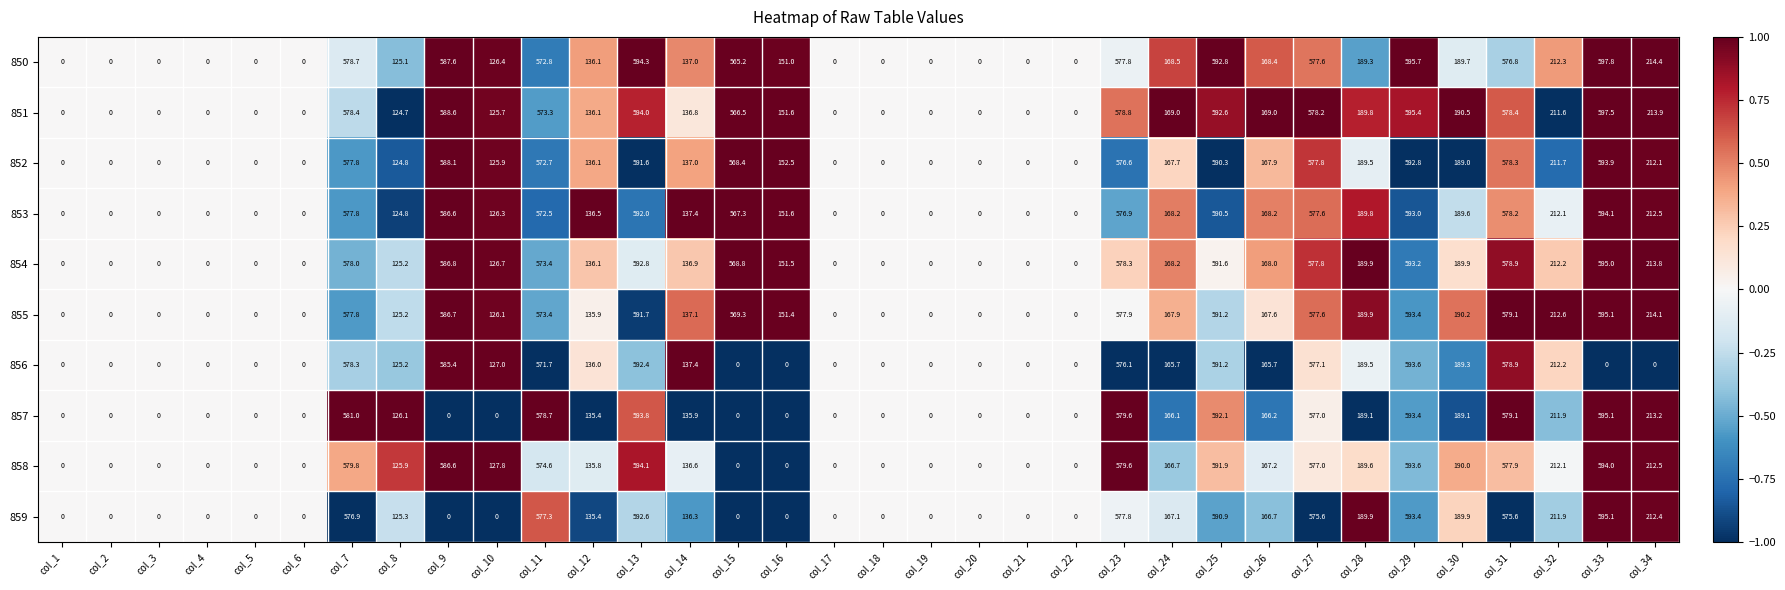

How many categories are shown in the chart?

34